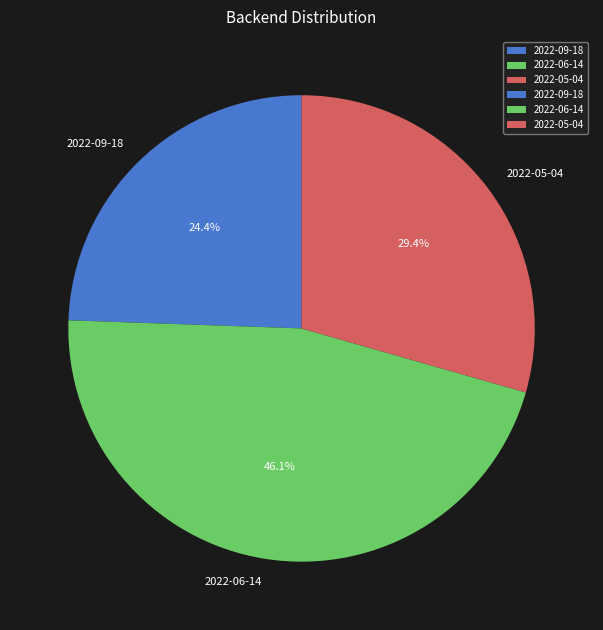

The 2022-06-14 slice represents 61% of the pie. True or false?

False